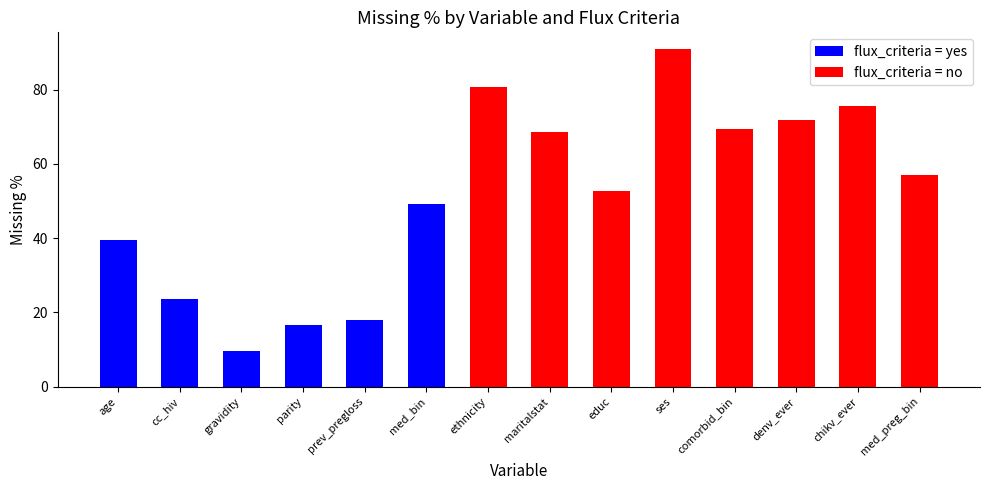

At which category is the sum across all series the highest?

ses